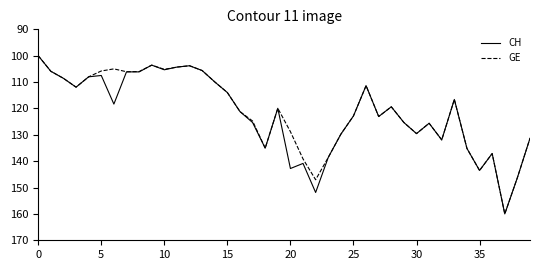

What are all the series names shown in the legend?

CH, GE